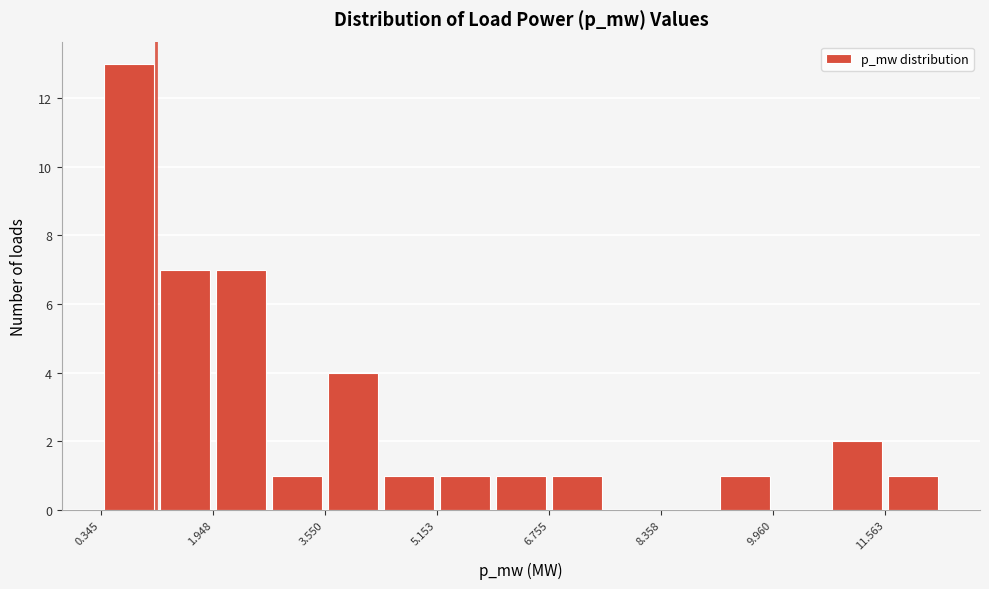

Reading left to right, transcribe this chart: for each bar, give the range it covers on the x-axis and its height. Neither the bar edges nor the heights are printed on the chart, so give them approximately, as read against the axes.

0.4 to 1.2: 13
1.2 to 2.0: 7
2.0 to 2.8: 7
2.8 to 3.6: 1
3.6 to 4.4: 4
4.4 to 5.2: 1
5.2 to 6.0: 1
6.0 to 6.8: 1
6.8 to 7.6: 1
7.6 to 8.4: 0
8.4 to 9.2: 0
9.2 to 10.0: 1
10.0 to 10.8: 0
10.8 to 11.6: 2
11.6 to 12.4: 1